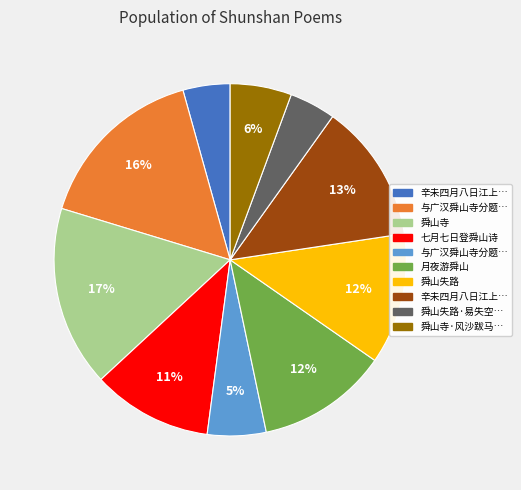

Is there a majority slice in this chart?

No